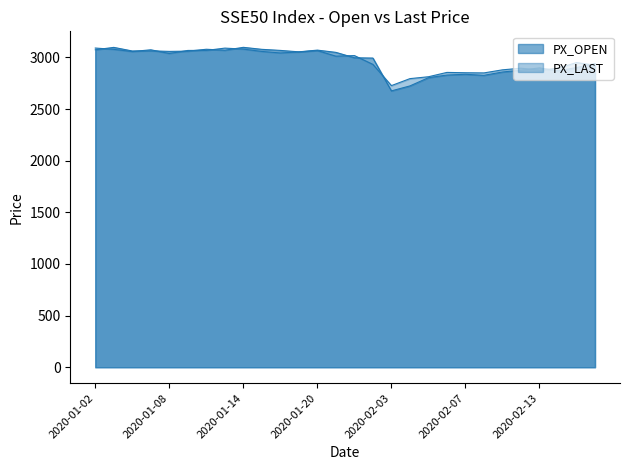

Reading left to right, transcribe all the data shown in this chart.

PX_OPEN: 2020-01-02=3073.9	2020-01-03=3097.3	2020-01-06=3062.3	2020-01-07=3063.7	2020-01-08=3058.4	2020-01-09=3060.8	2020-01-10=3079.1	2020-01-13=3069.7	2020-01-14=3097.7	2020-01-15=3078.3	2020-01-16=3067.9	2020-01-17=3054.0	2020-01-20=3070.7	2020-01-21=3048.9	2020-01-22=2996.8	2020-01-23=2993.8	2020-02-03=2676.0	2020-02-04=2724.1	2020-02-05=2803.7	2020-02-06=2829.5	2020-02-07=2836.8	2020-02-10=2826.8	2020-02-11=2858.9	2020-02-12=2876.7	2020-02-13=2898.4	2020-02-14=2870.7	2020-02-17=2901.7	2020-02-18=2940.6
PX_LAST: 2020-01-02=3090.8	2020-01-03=3078.3	2020-01-06=3056.8	2020-01-07=3074.0	2020-01-08=3037.9	2020-01-09=3067.5	2020-01-10=3067.9	2020-01-13=3090.1	2020-01-14=3080.6	2020-01-15=3058.0	2020-01-16=3043.1	2020-01-17=3053.2	2020-01-20=3066.0	2020-01-21=3012.1	2020-01-22=3017.9	2020-01-23=2932.5	2020-02-03=2727.1	2020-02-04=2794.7	2020-02-05=2812.9	2020-02-06=2854.9	2020-02-07=2851.7	2020-02-10=2850.1	2020-02-11=2879.9	2020-02-12=2895.6	2020-02-13=2875.5	2020-02-14=2895.1	2020-02-17=2950.1	2020-02-18=2924.4